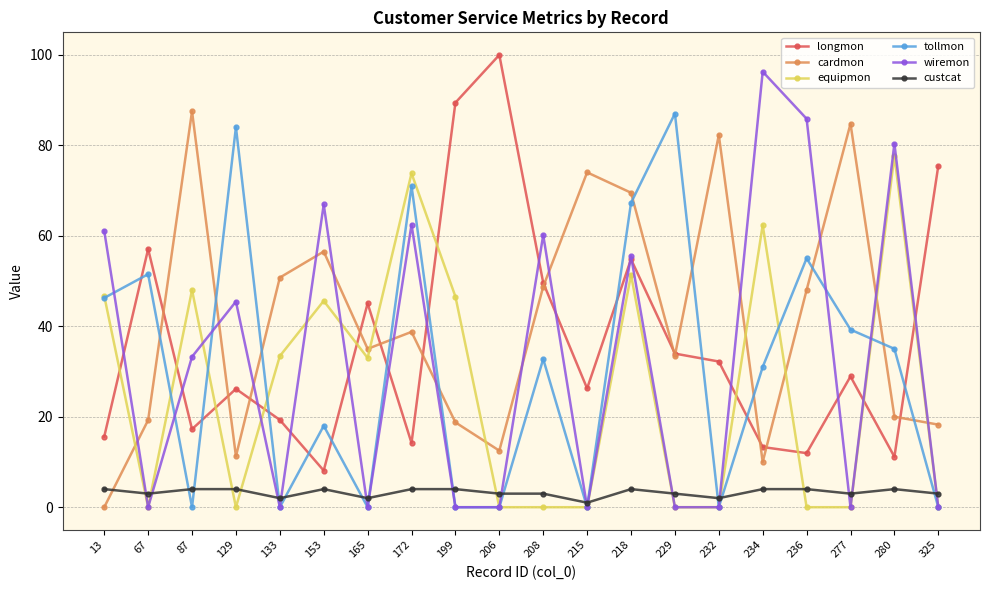

How many values in the wiremon series exceed 33?

10